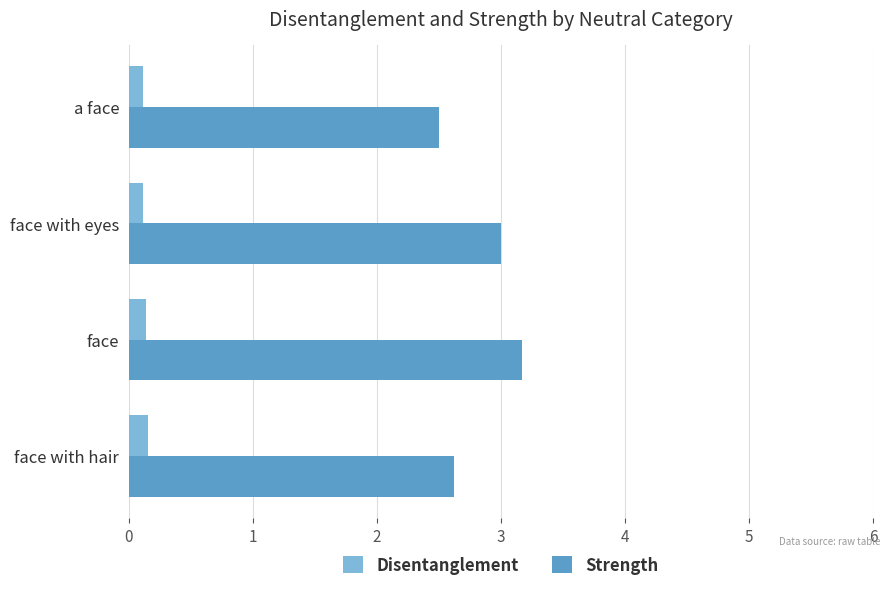

At how many categories does at least one series exceed 0?

4